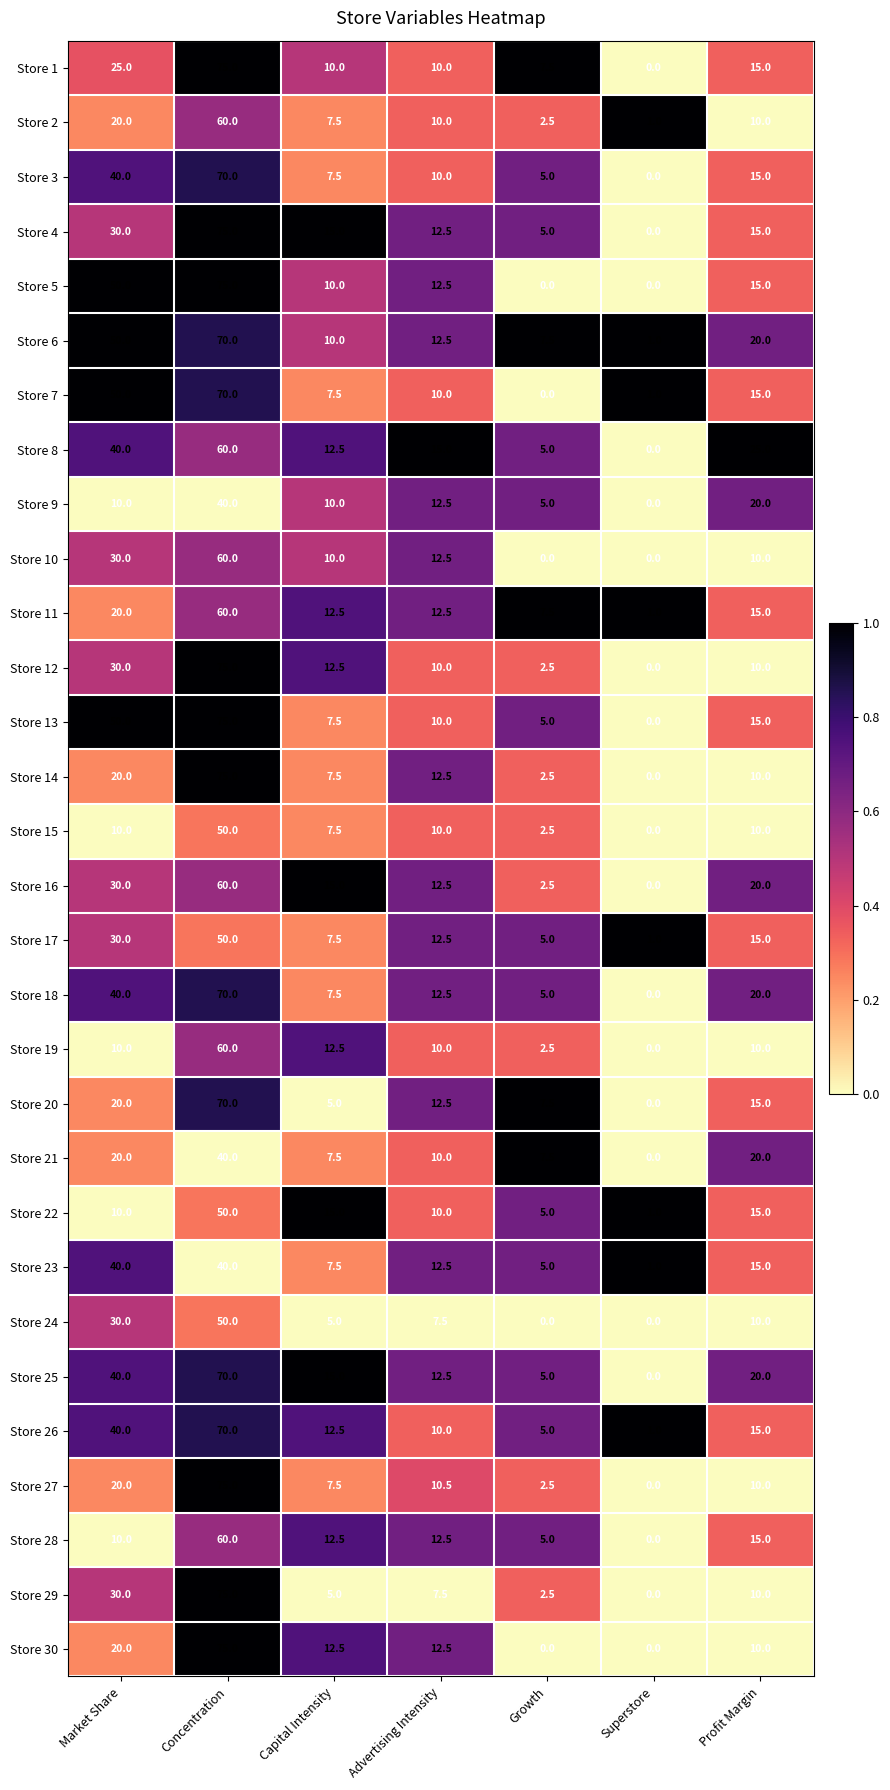

At how many categories does at least one series exceed 0?

7